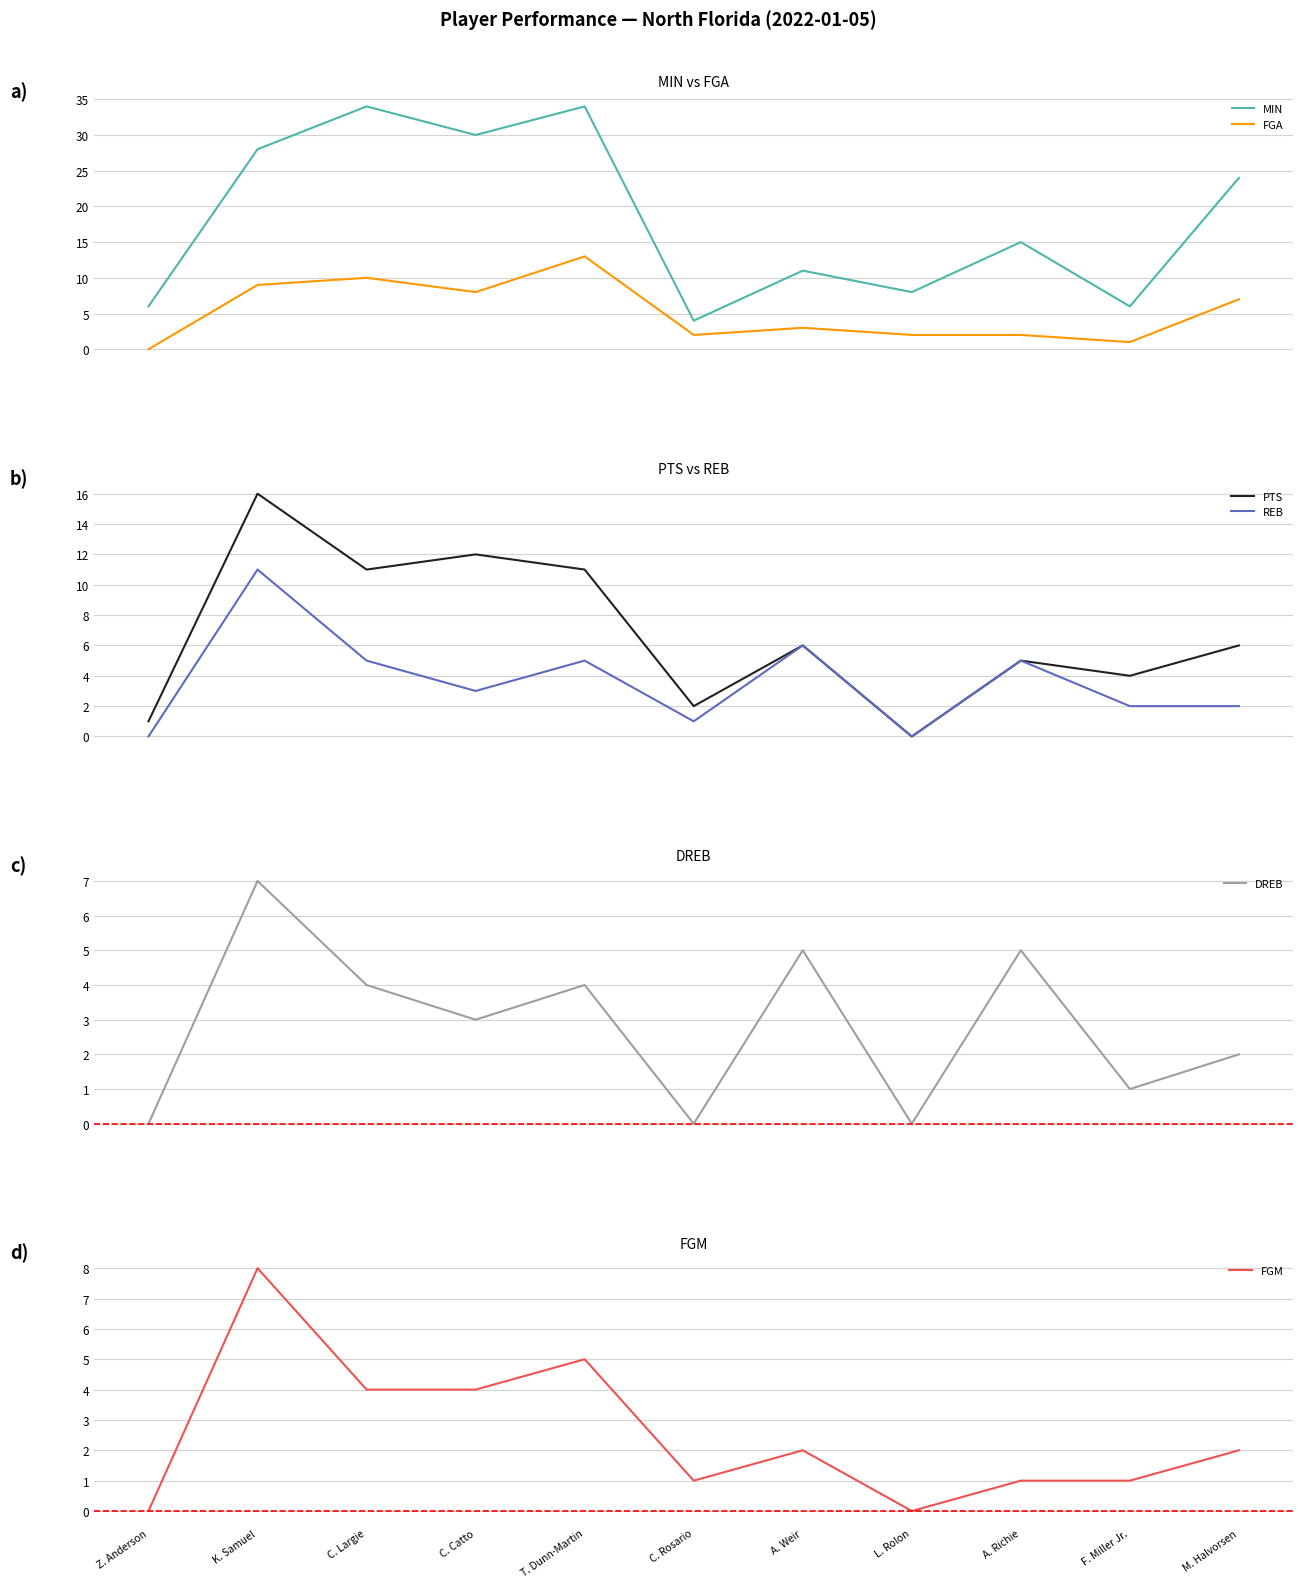

Which has a higher value, C. Catto or F. Miller Jr.?

C. Catto